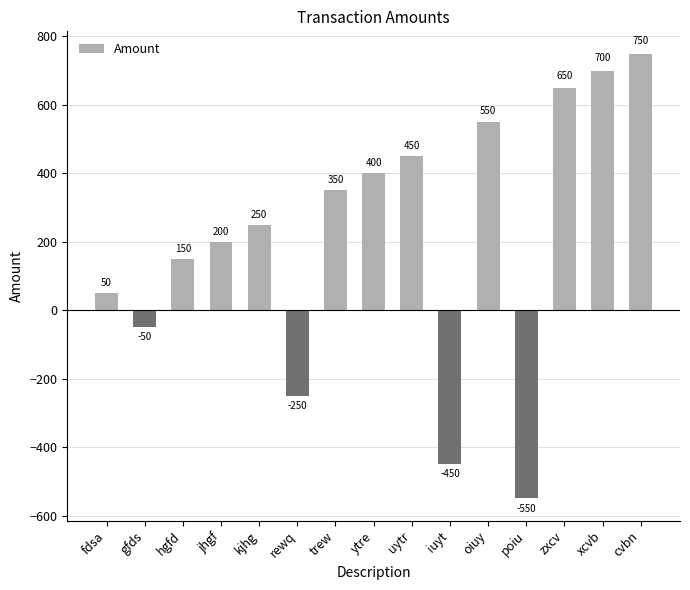

Which has a higher value, xcvb or poiu?

xcvb